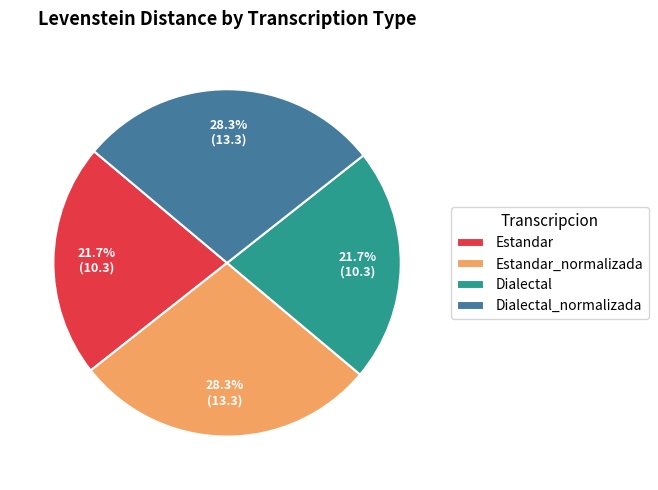

Is the sum of Dialectal and Estandar greater than half?

No